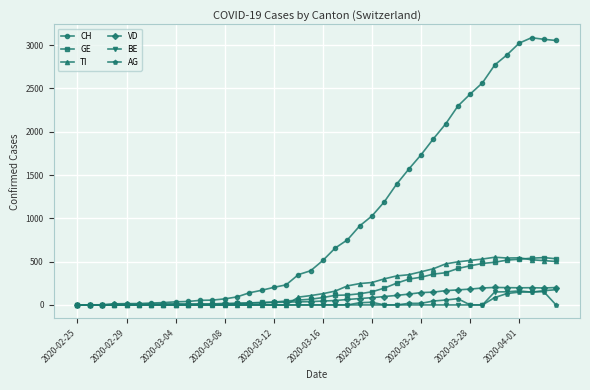

Does the chart have visible grid lines?

Yes